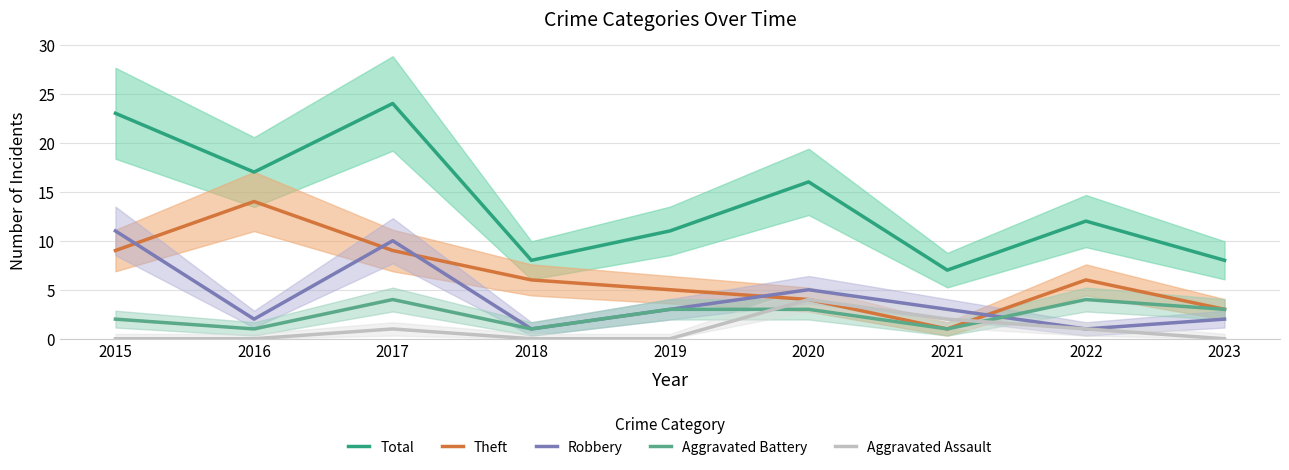

Between 2019 and 2023, which series saw the biggest shift?

Total